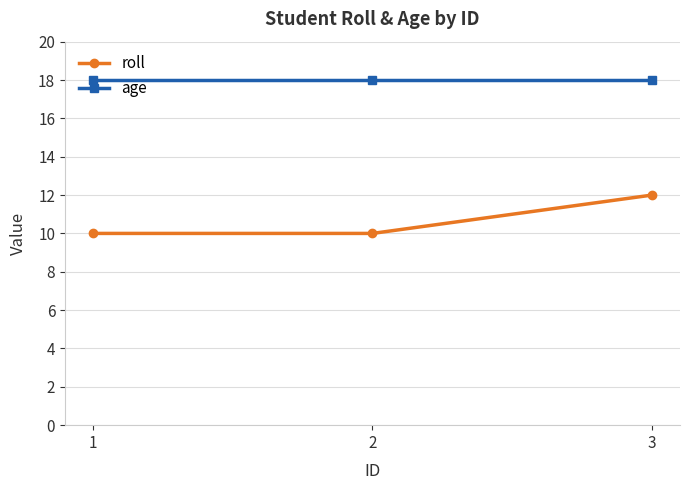

At which category is the sum across all series the highest?

3